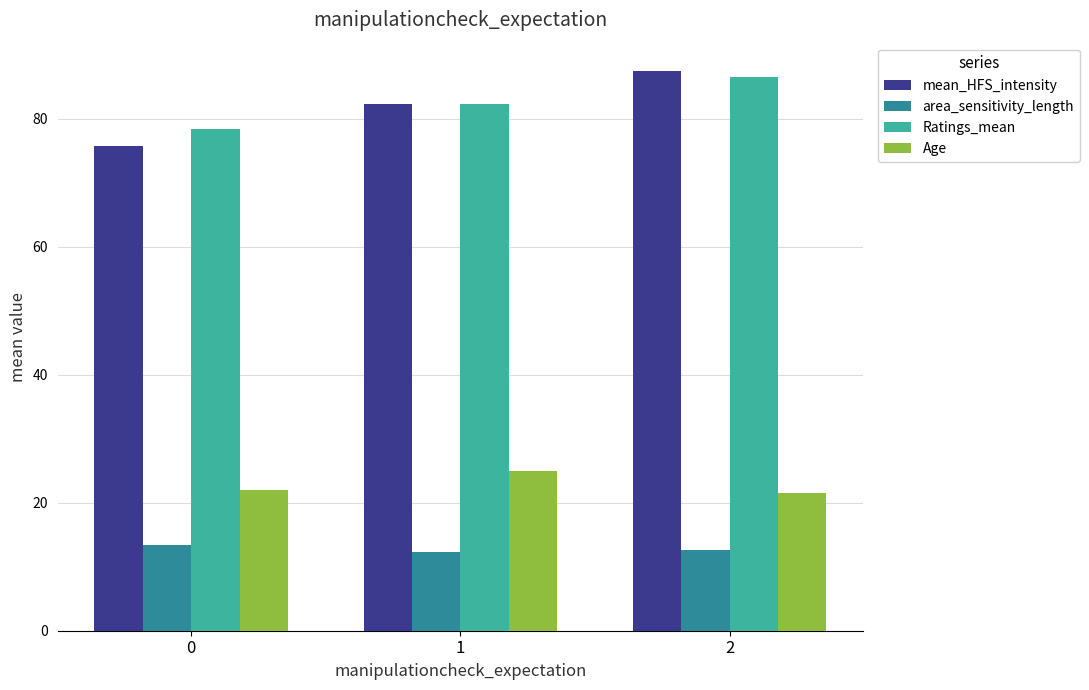

Is the value of area_sensitivity_length at 2 greater than the value of Age at 0?

No